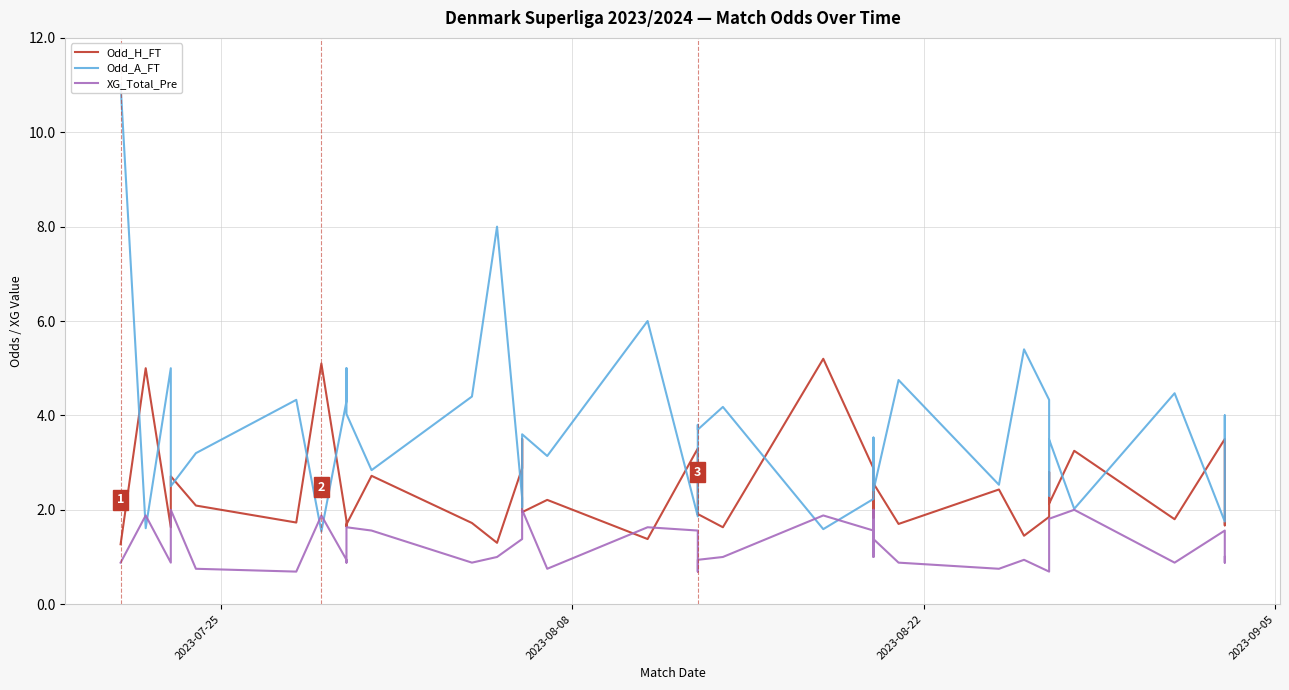

Rank the series by their average value, from lowest to highest.

XG_Total_Pre, Odd_H_FT, Odd_A_FT